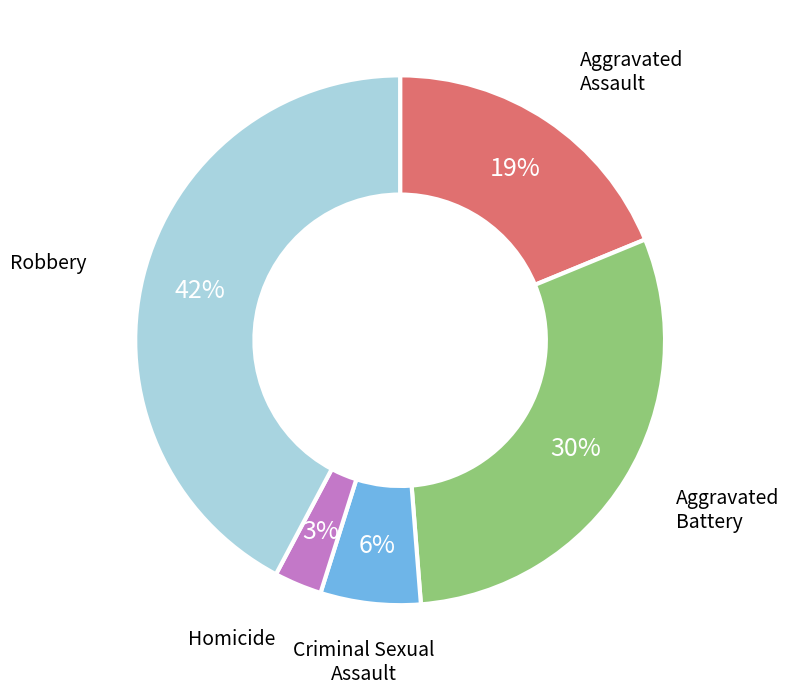

Is there a majority slice in this chart?

No